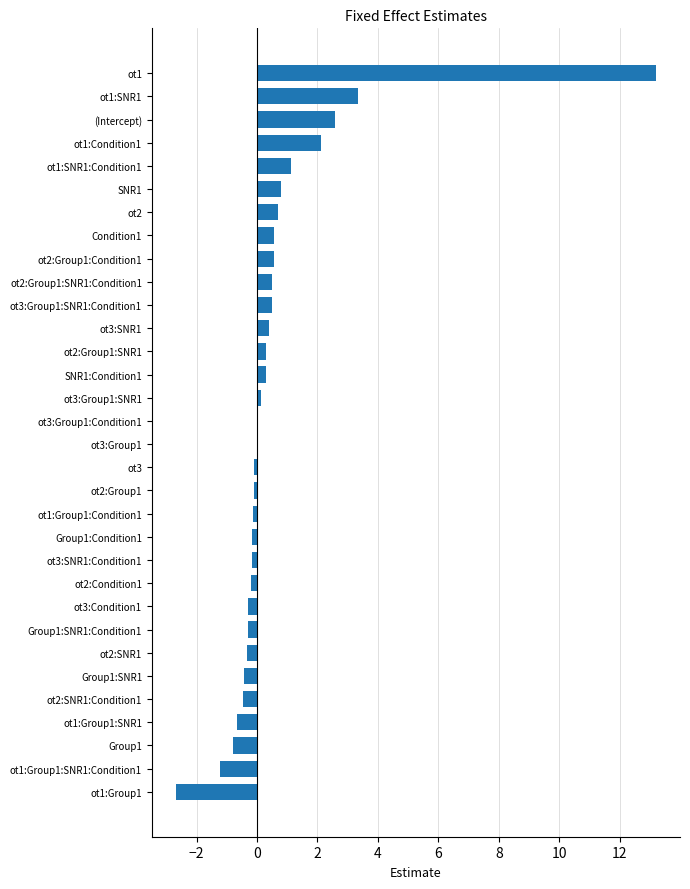

What is the sum of all values?

19.0